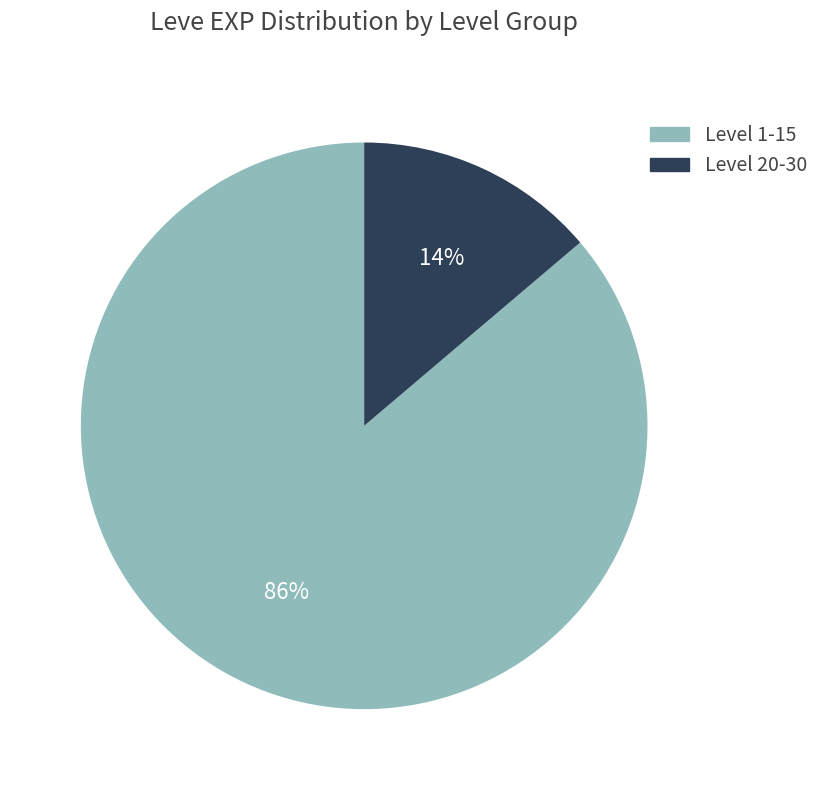

Is there any slice that represents more than half of the pie?

Yes